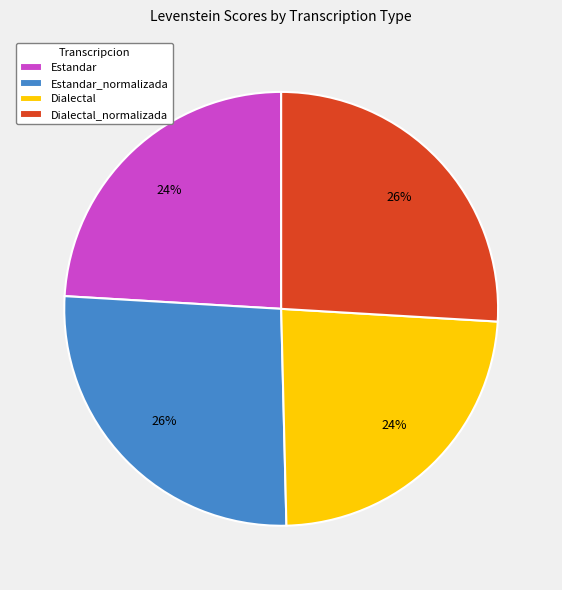

To the nearest percent, what is the average slice percentage?

25%